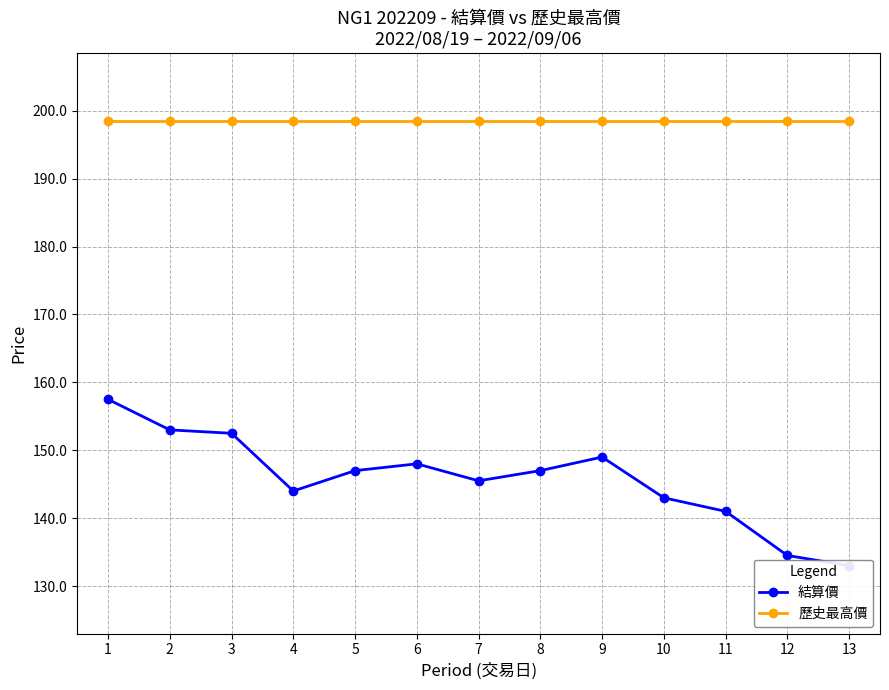

What is the value of the 結算價 point at the 7th from the left?

145.5